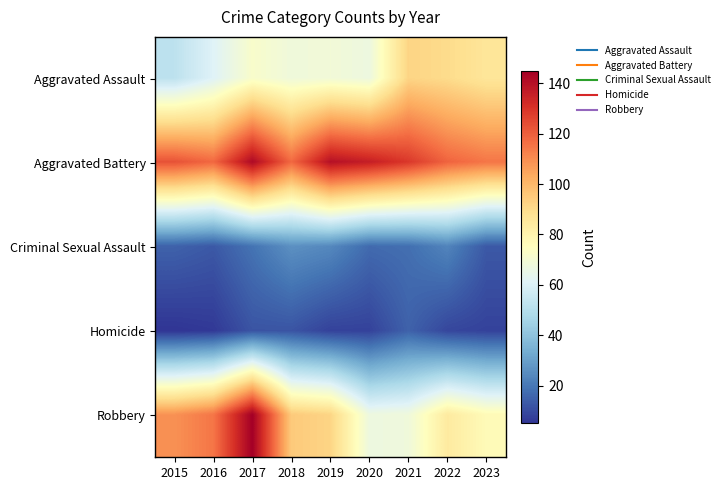

Reading right to left, what are all the values shown in this chart?

Aggravated Assault: 2023=86	2022=90	2021=92	2020=67	2019=69	2018=68	2017=72	2016=61	2015=52
Aggravated Battery: 2023=115	2022=119	2021=129	2020=136	2019=140	2018=118	2017=142	2016=118	2015=123
Criminal Sexual Assault: 2023=13	2022=23	2021=18	2020=17	2019=24	2018=26	2017=19	2016=13	2015=15
Homicide: 2023=8	2022=9	2021=15	2020=8	2019=8	2018=12	2017=12	2016=6	2015=5
Robbery: 2023=77	2022=84	2021=68	2020=67	2019=92	2018=95	2017=145	2016=115	2015=109